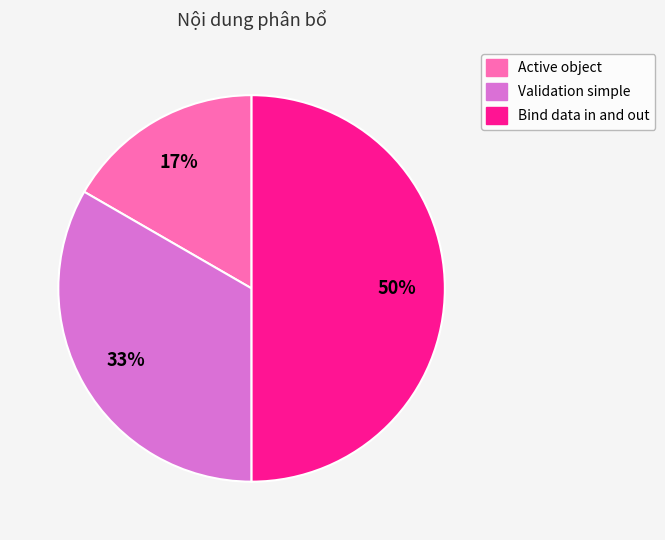

Count the number of slices in the pie.

3